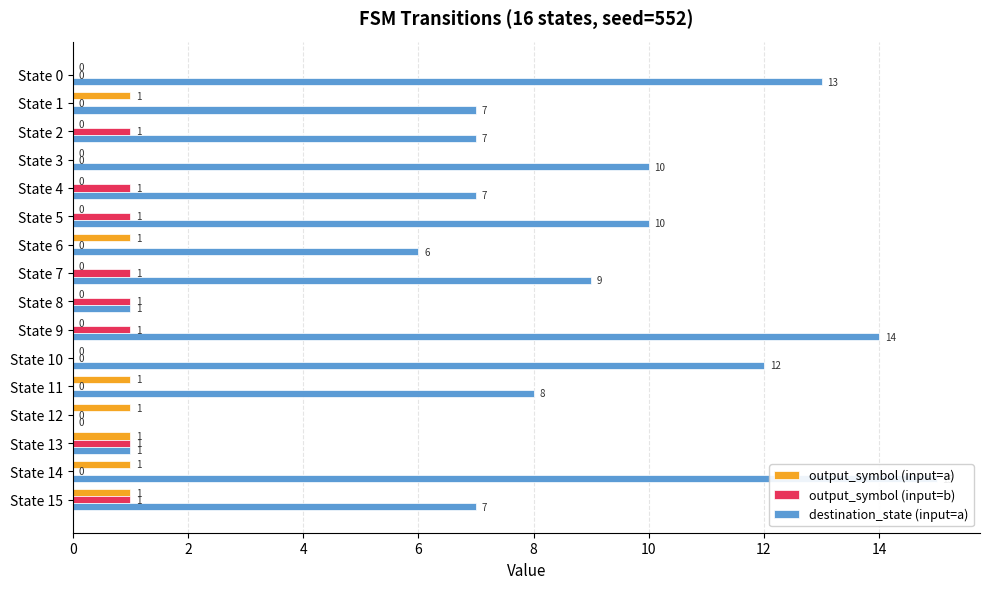

What is the total value across all series at State 13?

3